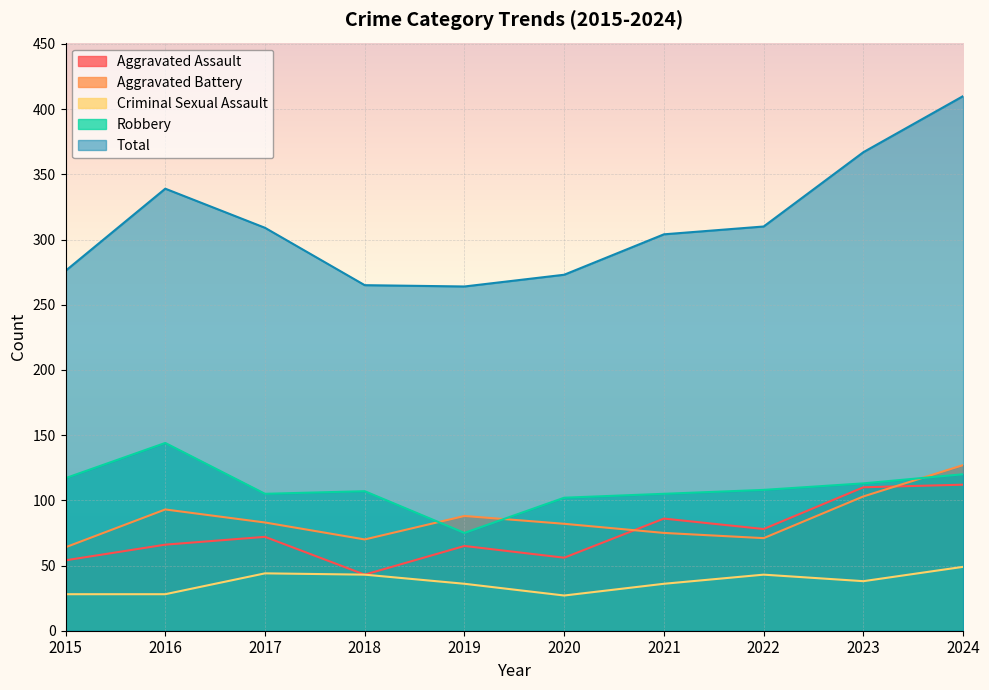

What is the sum of the Aggravated Battery values at 2022 and 2024?

198